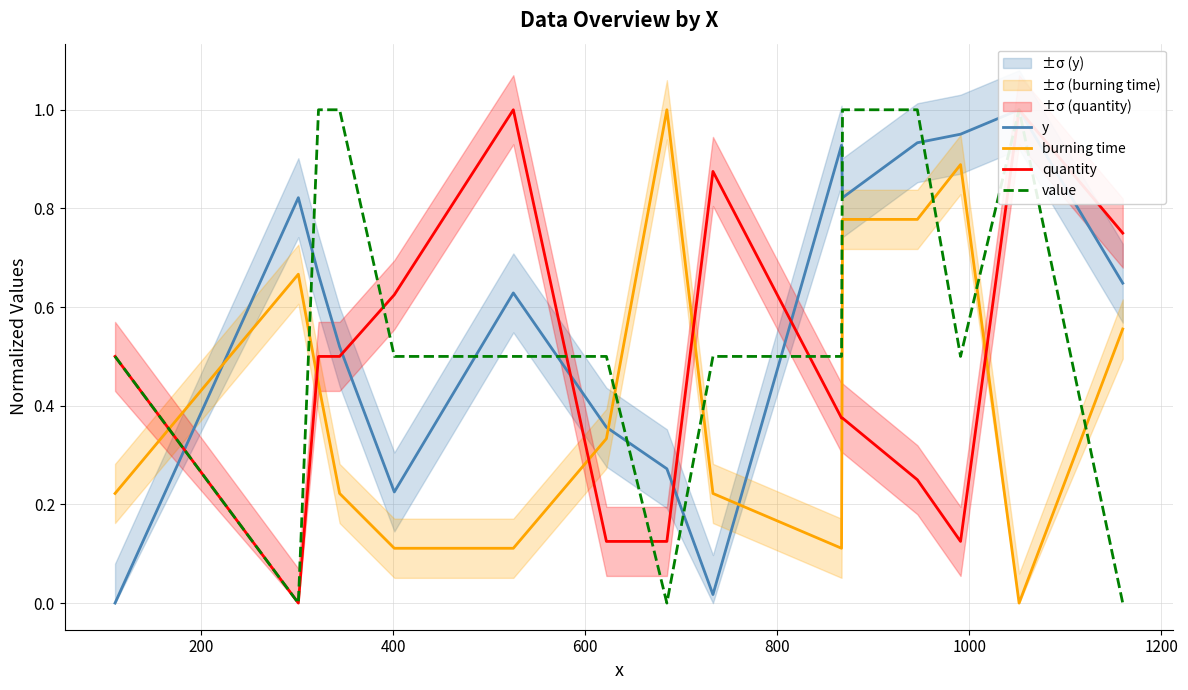

Is it true that quantity equals 0.4 at 800?

False